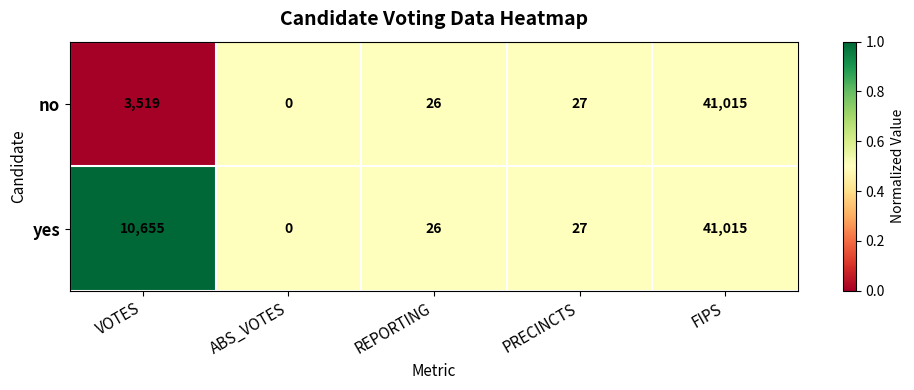

Rank the series by their average value, from highest to lowest.

yes, no